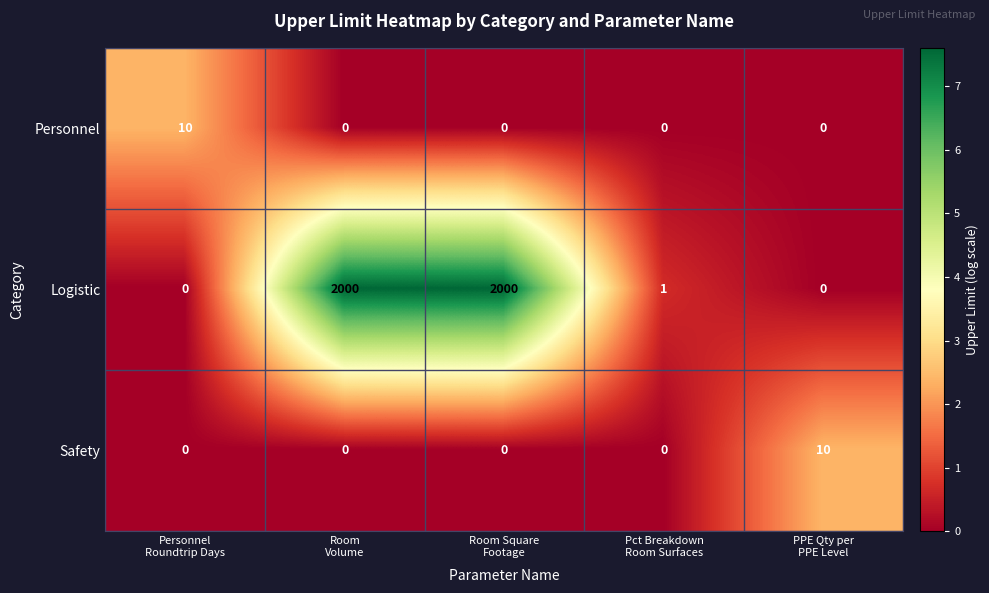

What is the maximum value for Safety?

10